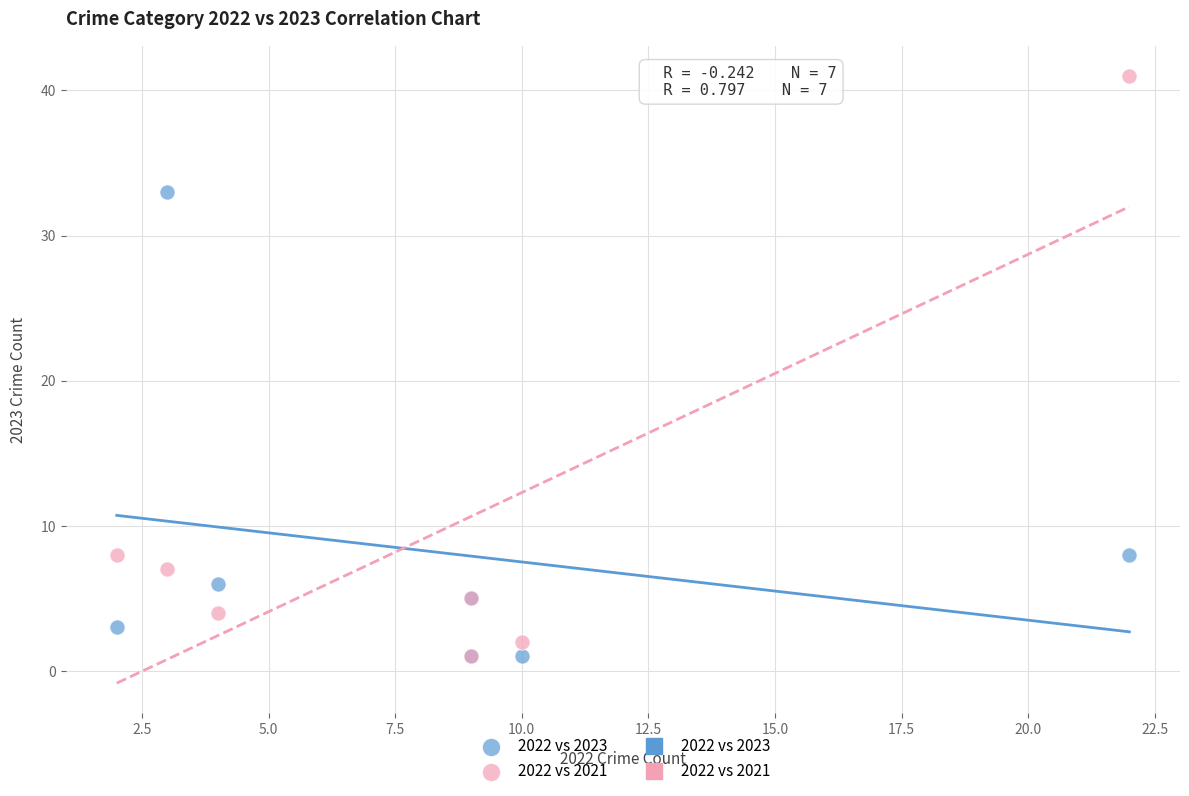

In the 2022 vs 2021 series, what Y value is closest to 21?

8